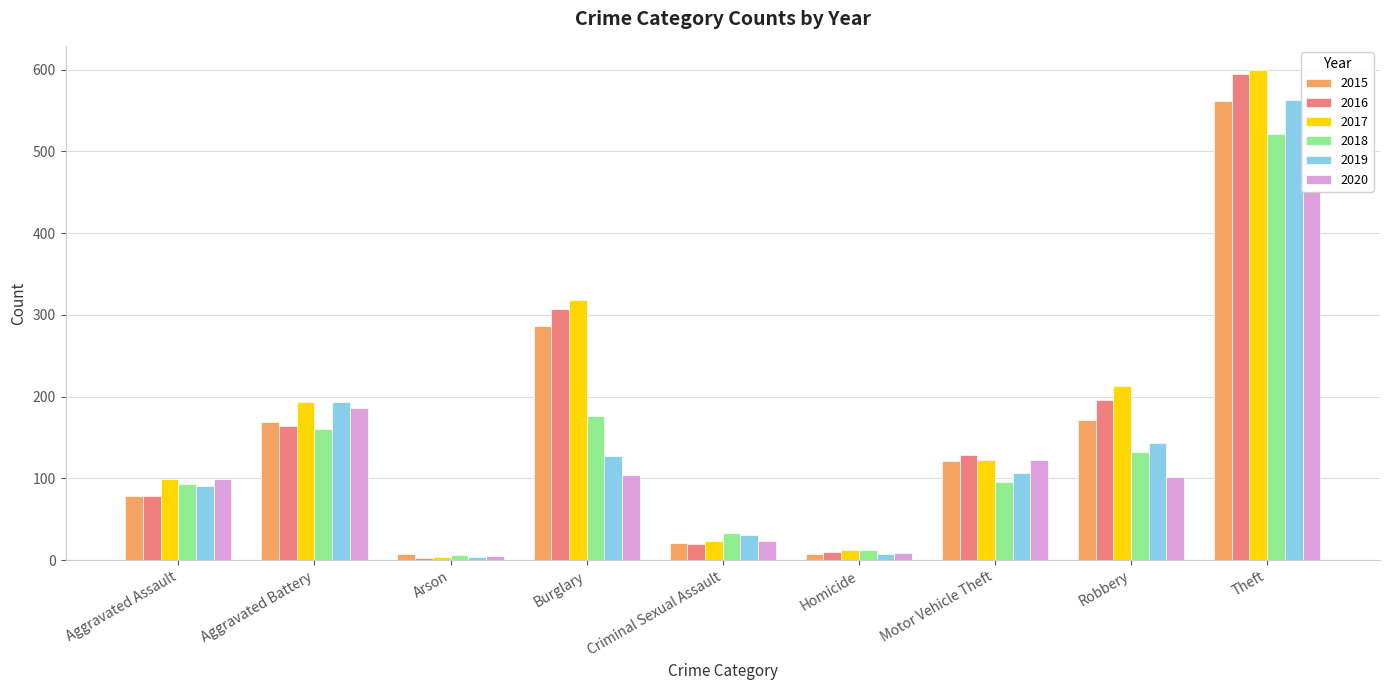

Rank the series by their maximum value, from highest to lowest.

2017, 2016, 2019, 2015, 2018, 2020